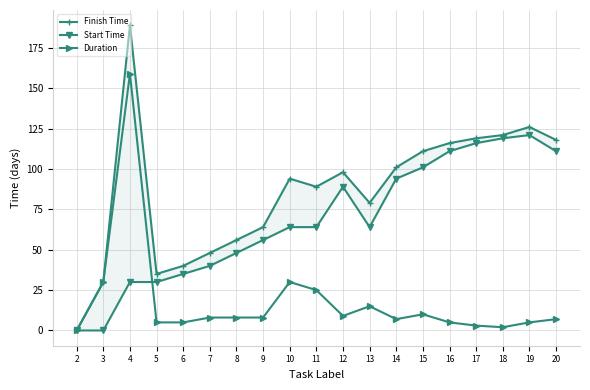

True or false: Start Time has a value of 197 at 19.

False